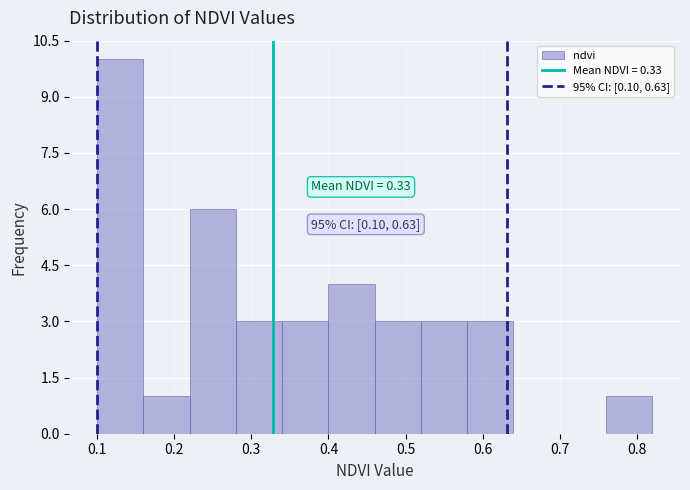

Over which range of the x-axis is the bar tallest?

0.10 to 0.16